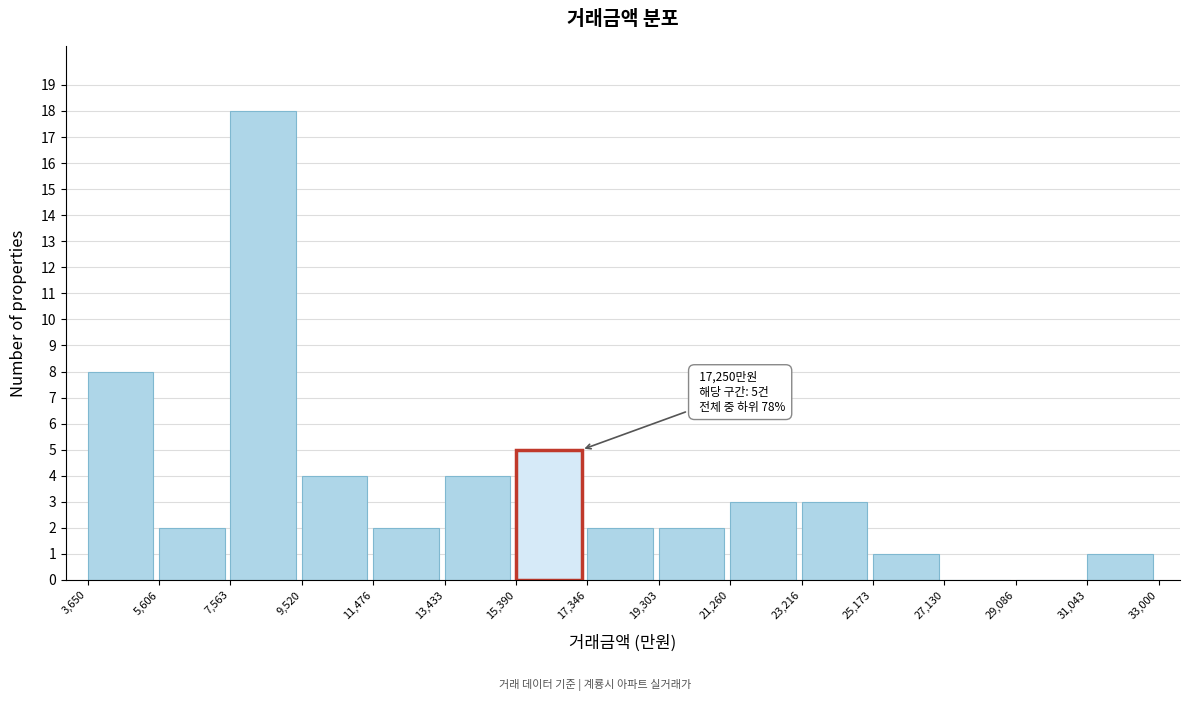

Over which range of the x-axis is the bar tallest?

7,563 to 9,520